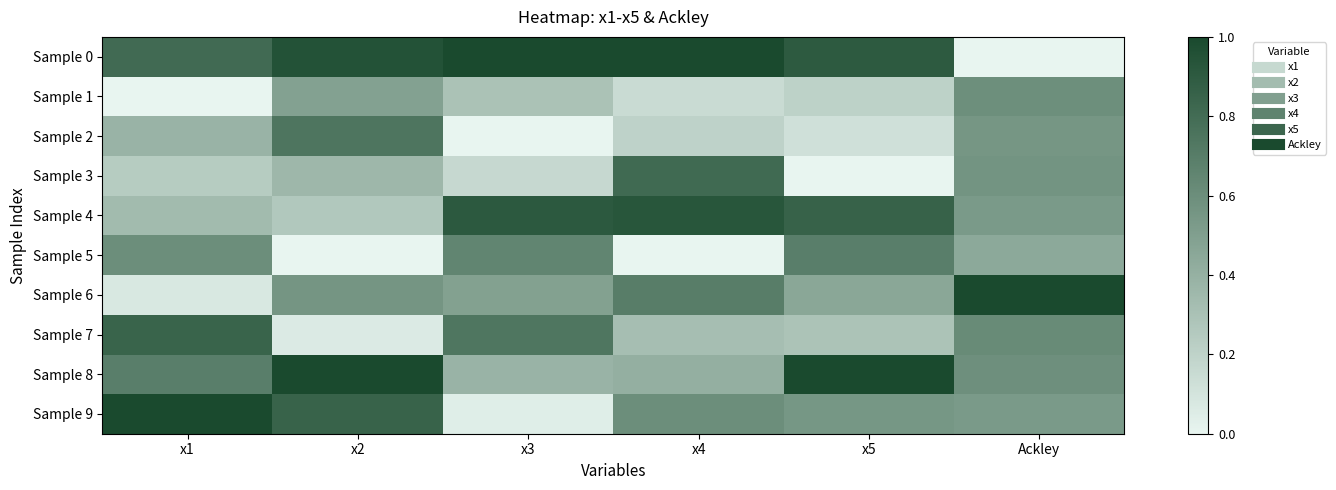

Between x1 and x3, which is larger?

x3